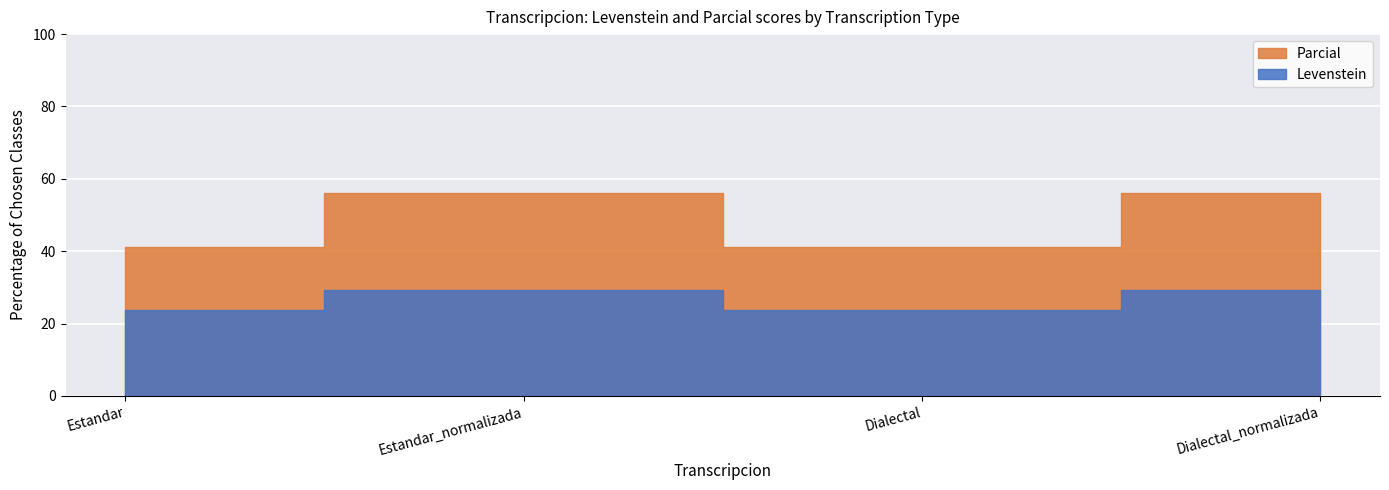

Reading right to left, what are all the values shown in this chart?

Levenstein: 29.4	23.8	29.4	23.8
Parcial: 56.0	41.2	56.0	41.2